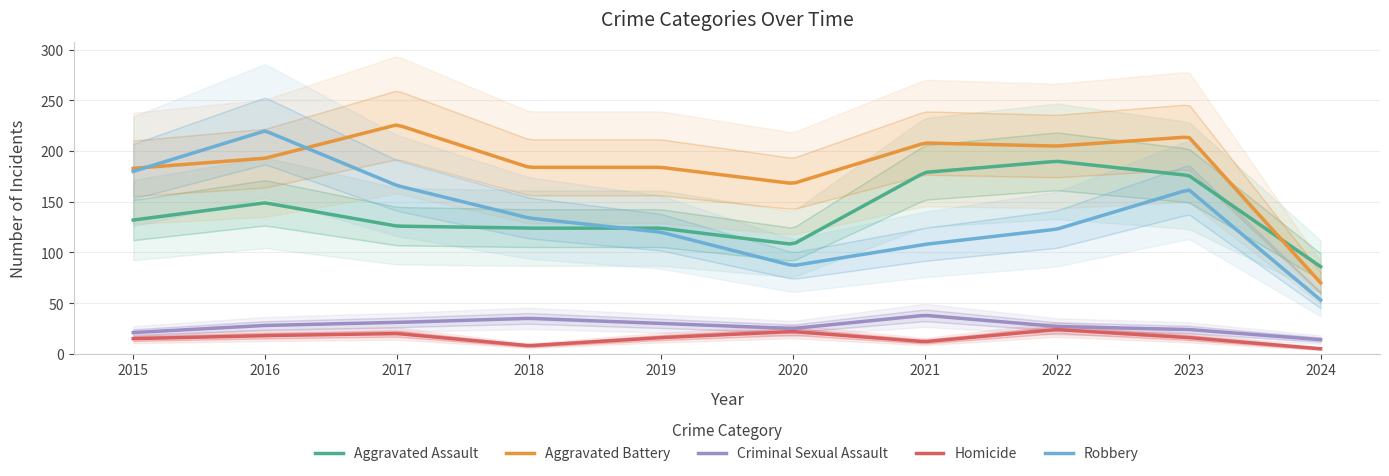

Between 2016 and 2021, which series saw the biggest shift?

Robbery